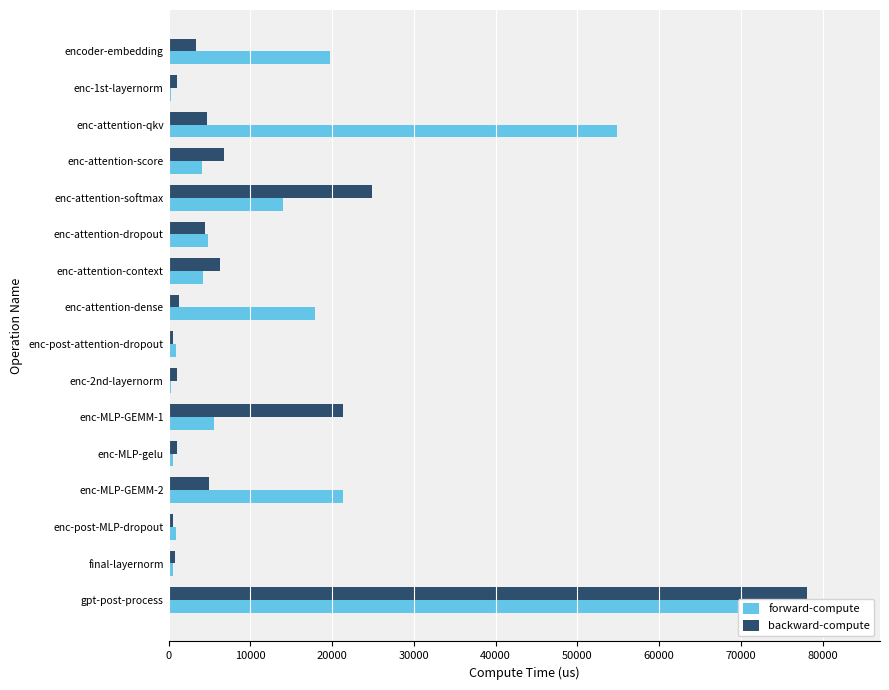

How many groups of bars are there?

16